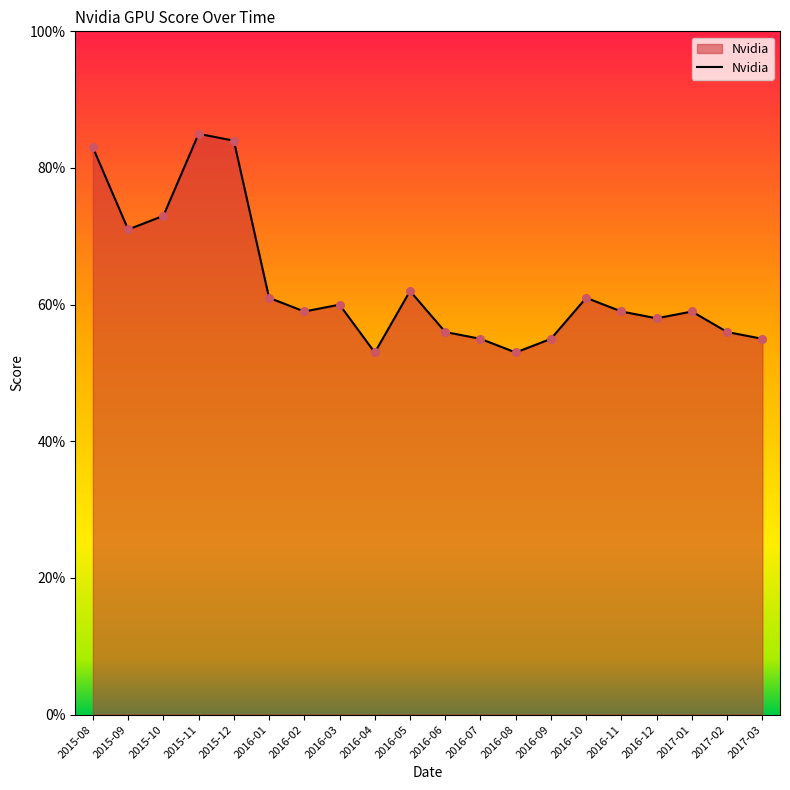

What is the change in value from 2015-10 to 2017-03?

-18